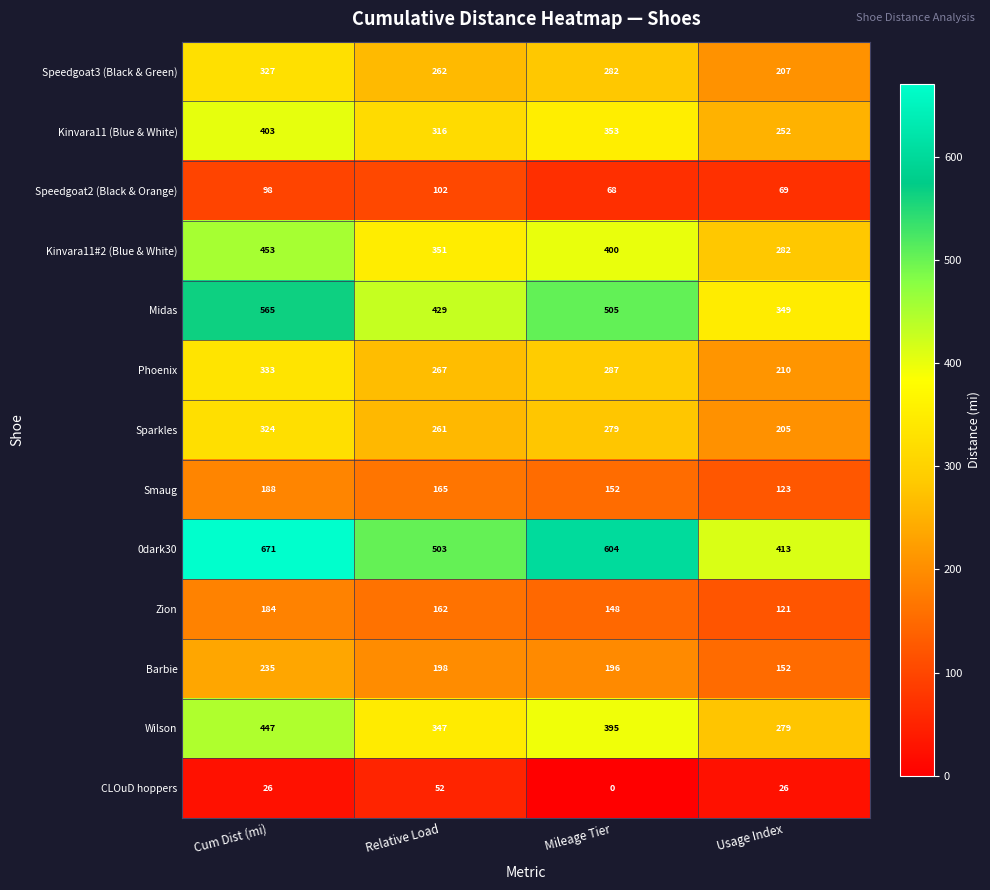

Which label corresponds to the smallest value in the chart?

Mileage Tier